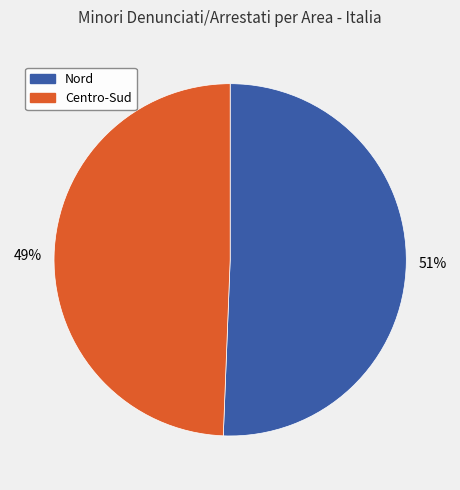

Count the number of slices in the pie.

2